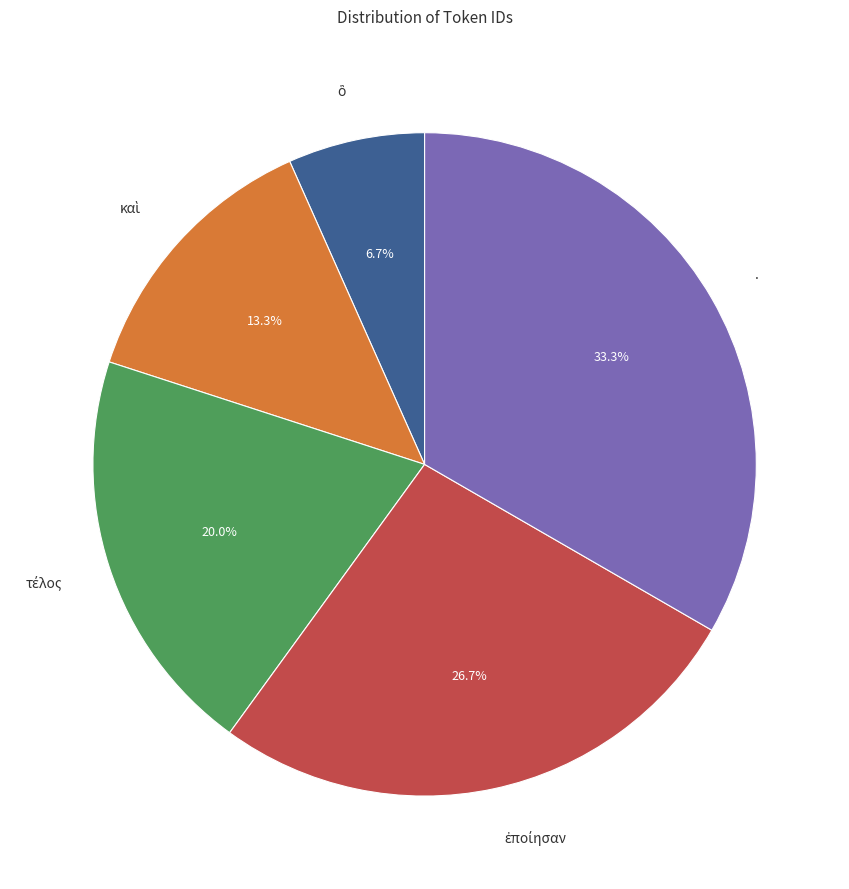

What is the largest slice in the pie chart?

.